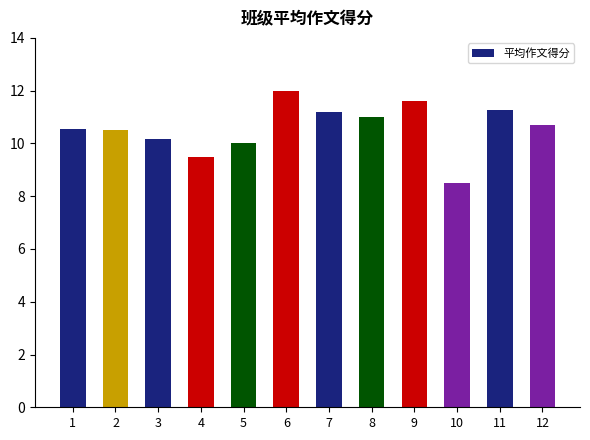

Where does the data first go above 10?

1